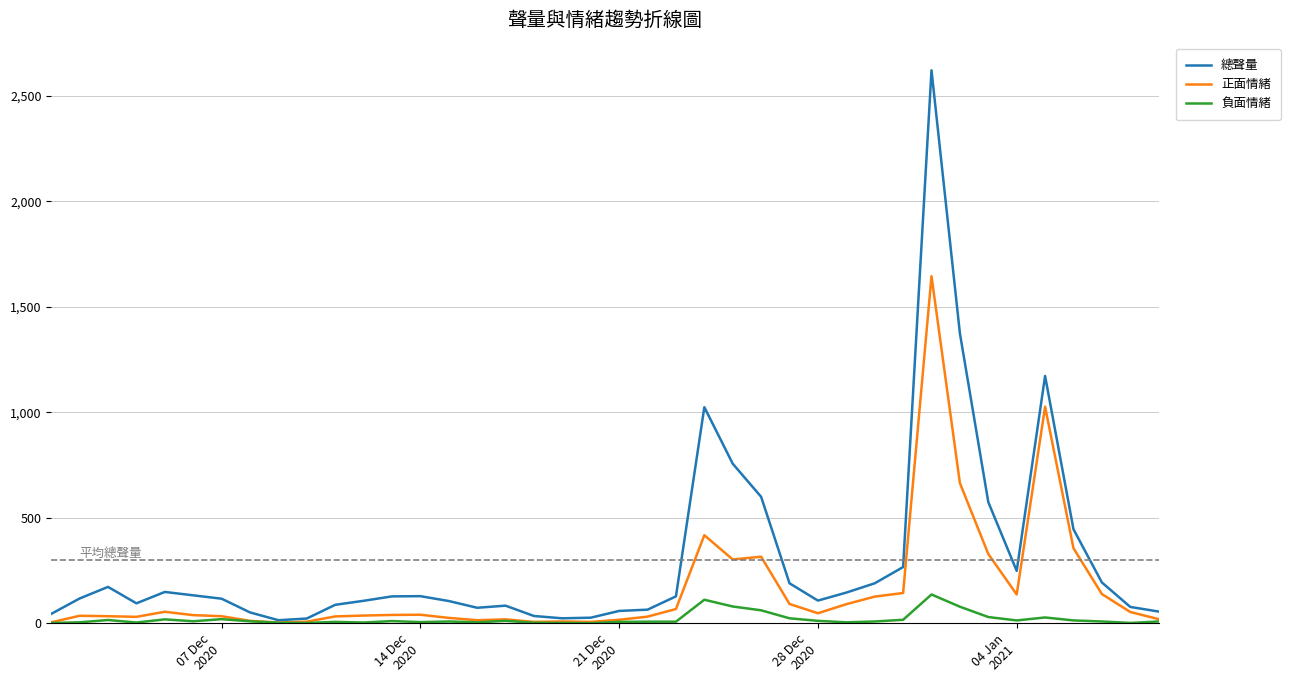

Which series has the largest range (max minus min)?

總聲量